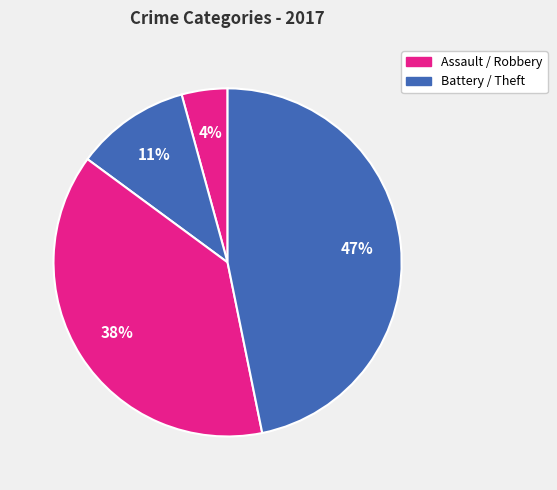

Count the number of slices in the pie.

4